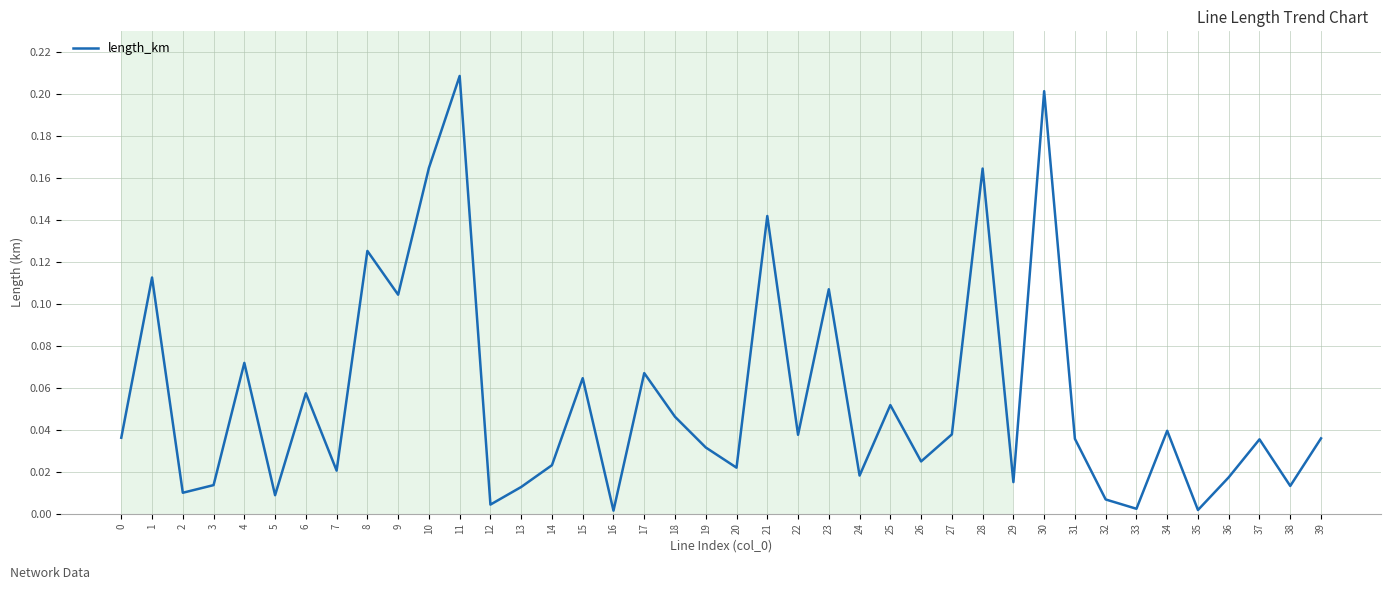

Is it true that the value at 1 is 0.0?

False